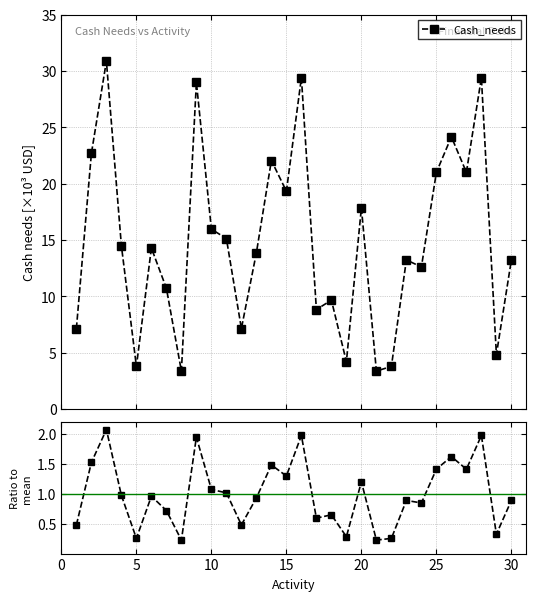

What is the minimum value shown in the chart?

0.2